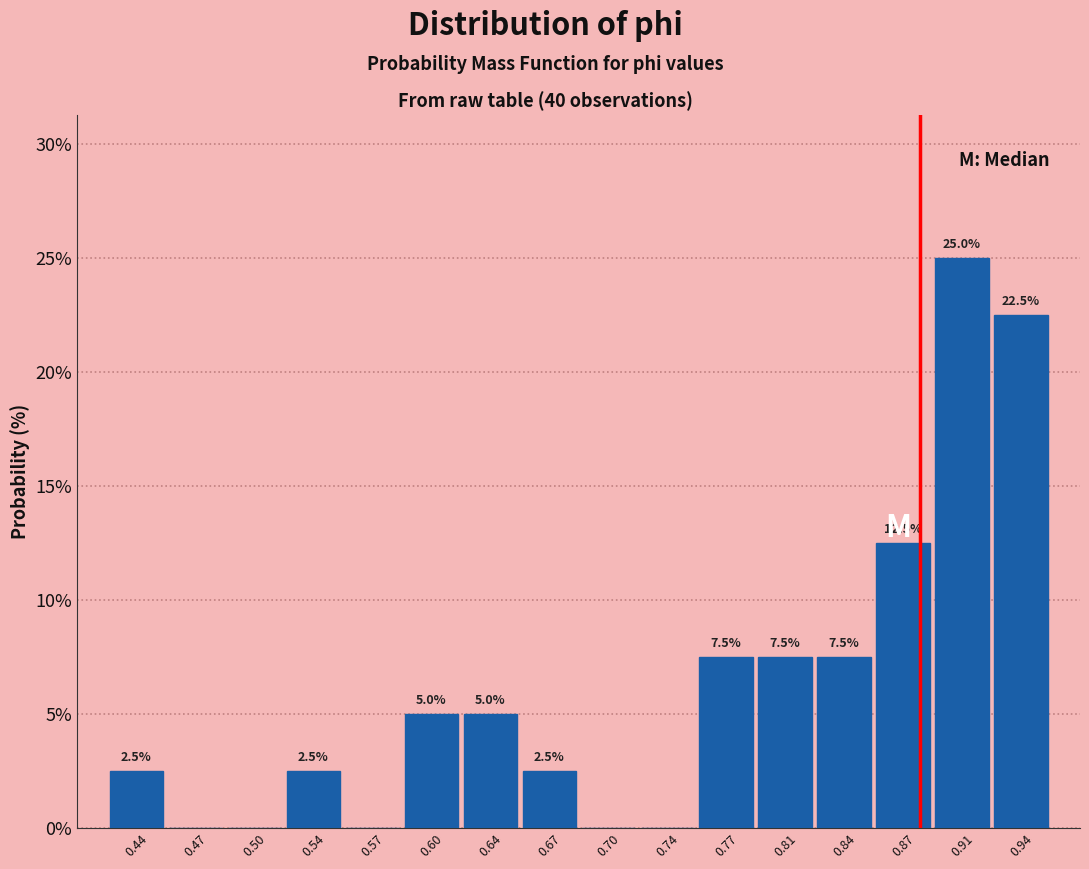

Over which range of the x-axis is the bar tallest?

0.890 to 0.925